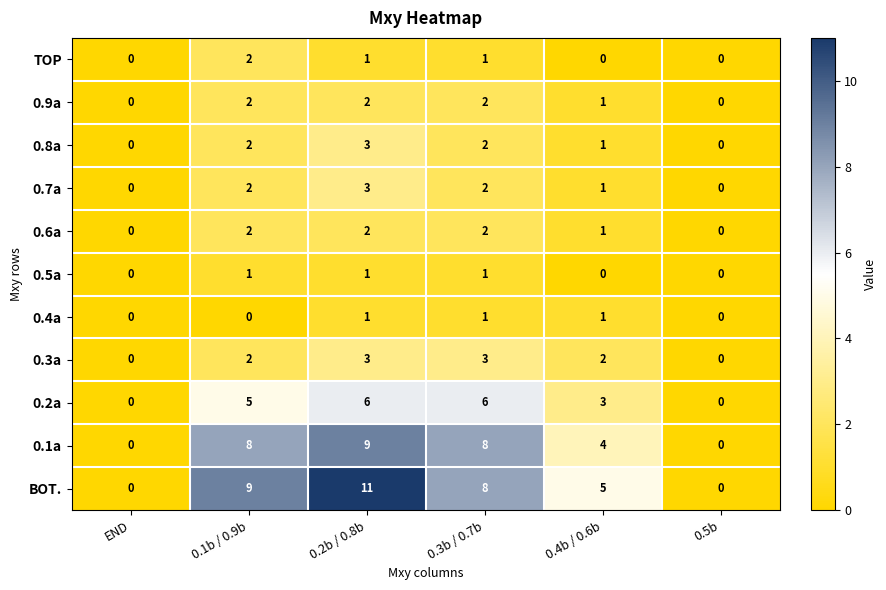

The value of 0.9a at 0.1b / 0.9b is 3. True or false?

False